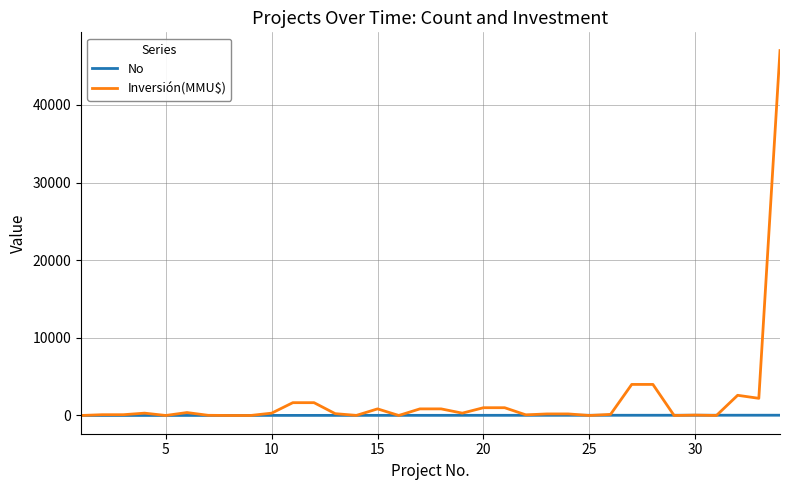

List the series in order of their peak value, lowest first.

No, Inversión(MMU$)